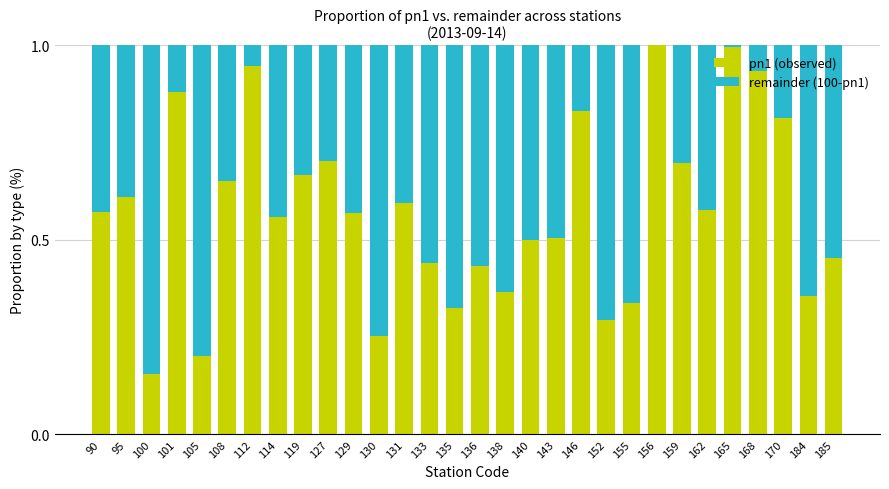

What is the total value across all series at 156?

1.0